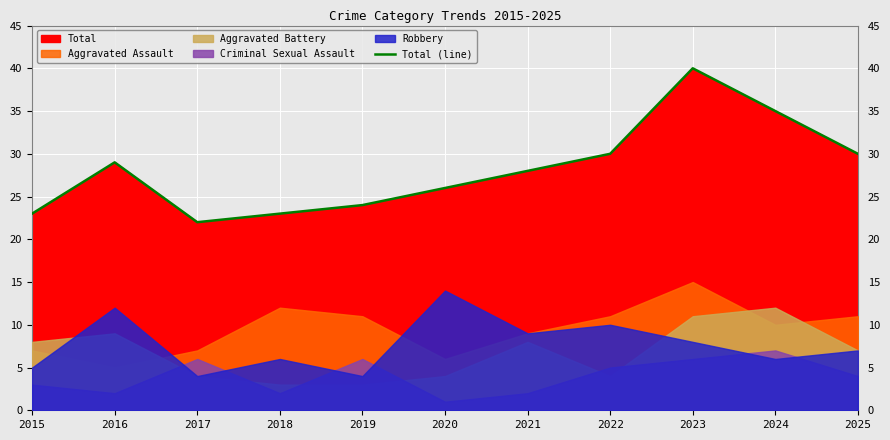

True or false: there are more than 1 points higher than both neighbors.

True